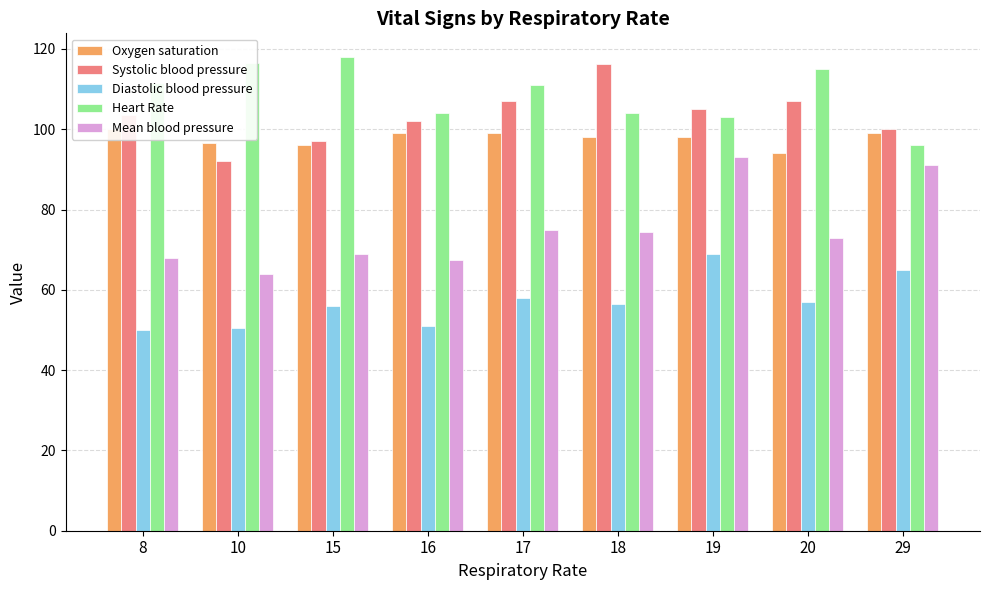

At which label does Heart Rate first exceed 111?

8